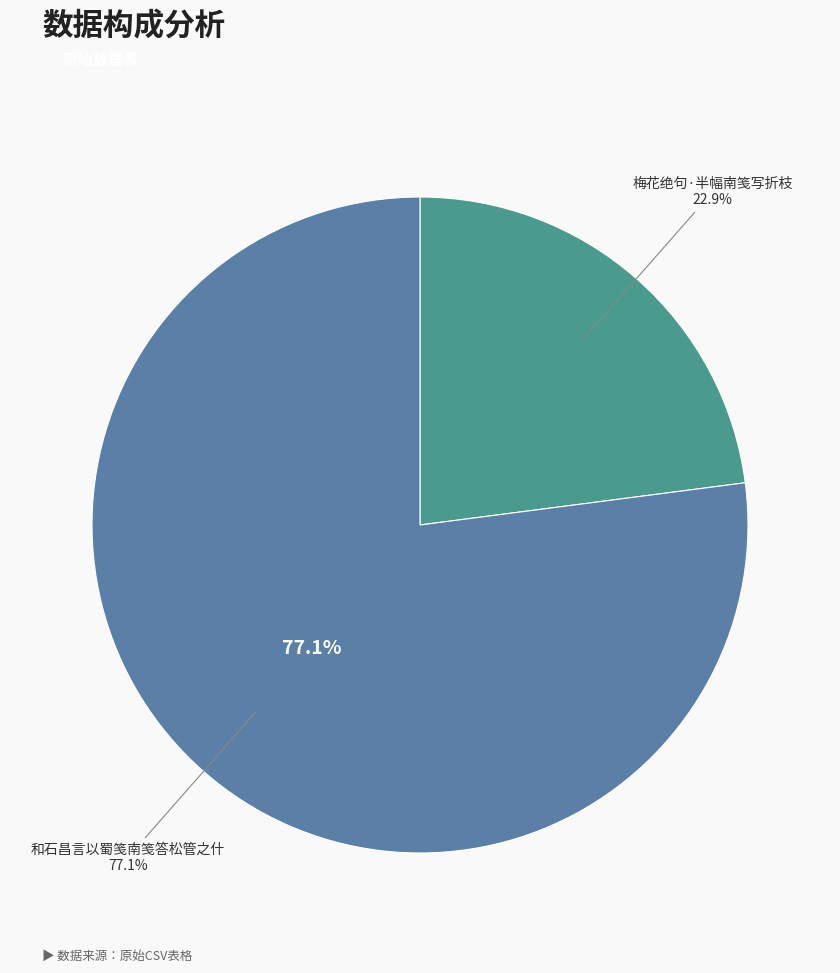

To the nearest percent, what percentage of the pie is 和石昌言以蜀笺南笺答松管之什?

77%